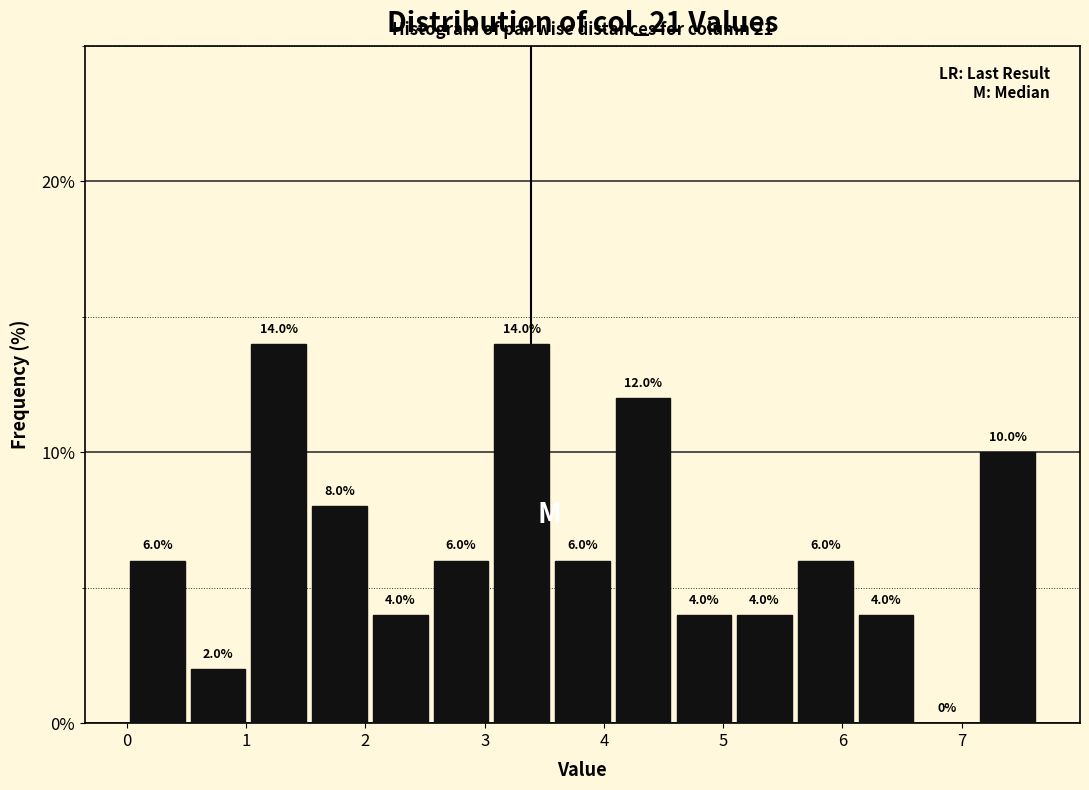

Reading left to right, transcribe this chart: for each bar, give the range it covers on the x-axis and its height. The bar edges are not printed on the chart, so give them approximately, as read against the axis.

0.0 to 0.5: 6.0
0.5 to 1.0: 2.0
1.0 to 1.5: 14.0
1.5 to 2.0: 8.0
2.0 to 2.5: 4.0
2.5 to 3.1: 6.0
3.1 to 3.6: 14.0
3.6 to 4.1: 6.0
4.1 to 4.6: 12.0
4.6 to 5.1: 4.0
5.1 to 5.6: 4.0
5.6 to 6.1: 6.0
6.1 to 6.6: 4.0
6.6 to 7.1: 0.0
7.1 to 7.6: 10.0